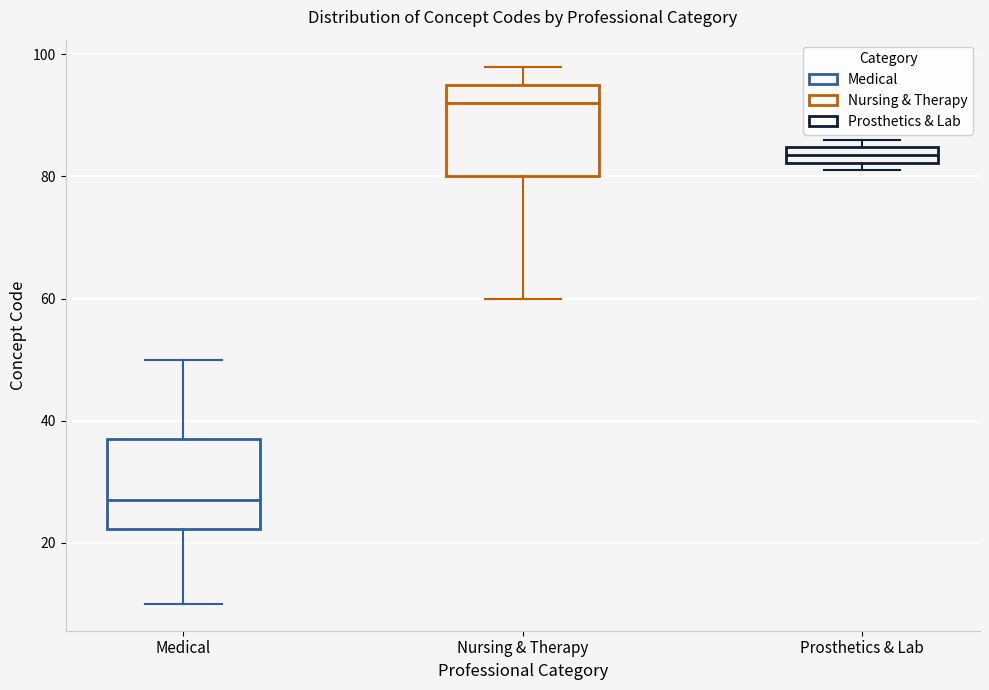

Which box has the lowest median line?

Medical